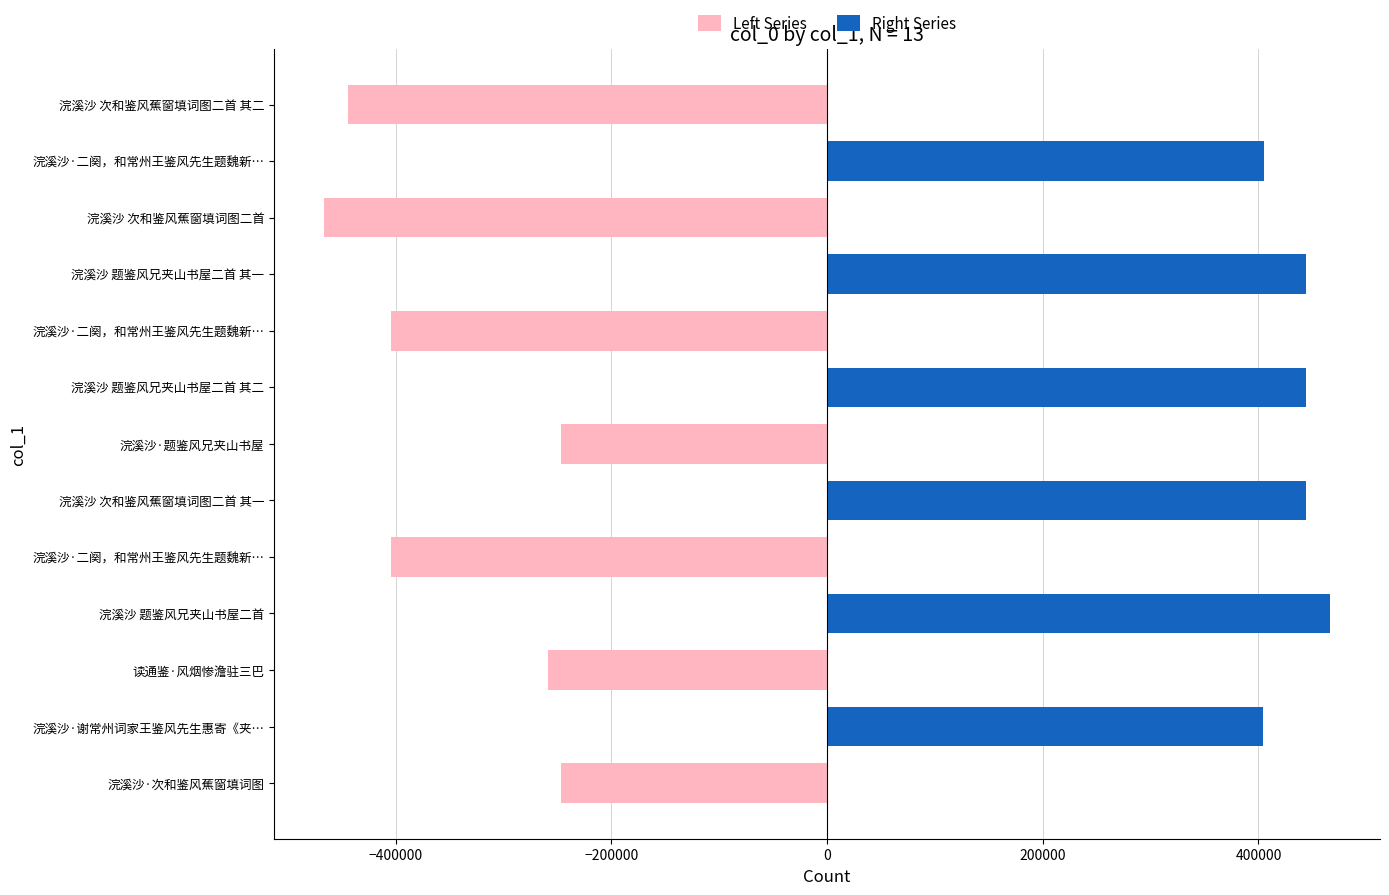

What is the total value across all series at 浣溪沙 题鉴风兄夹山书屋二首 其二?

444507